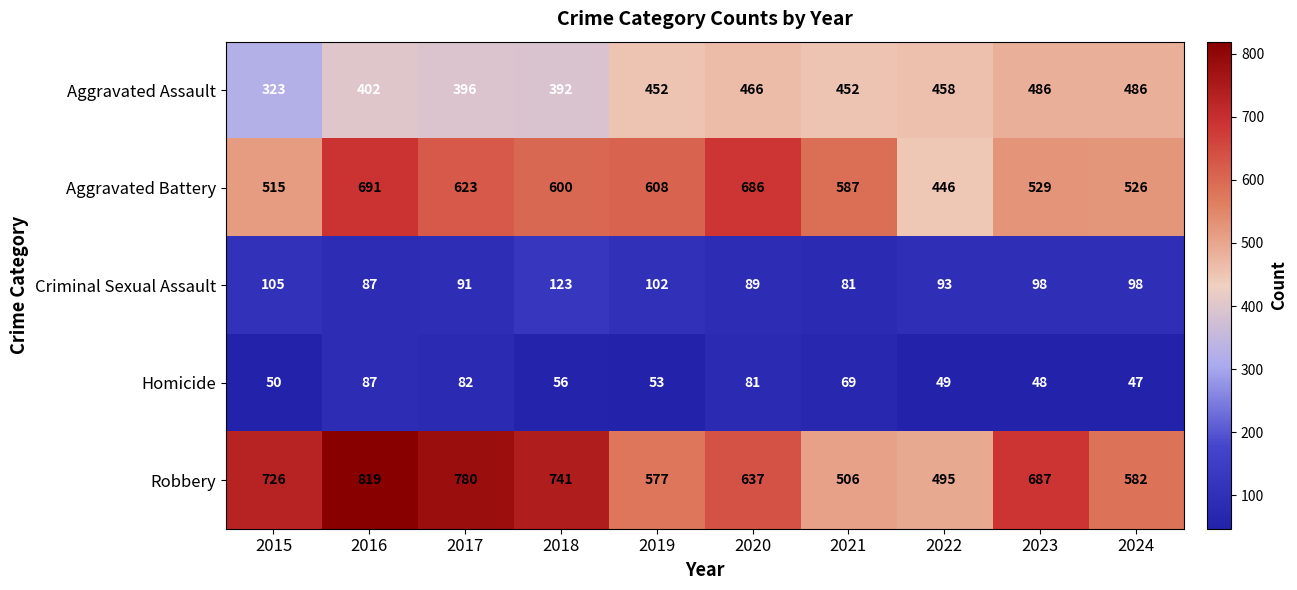

Which category has the highest value across all series?

2016